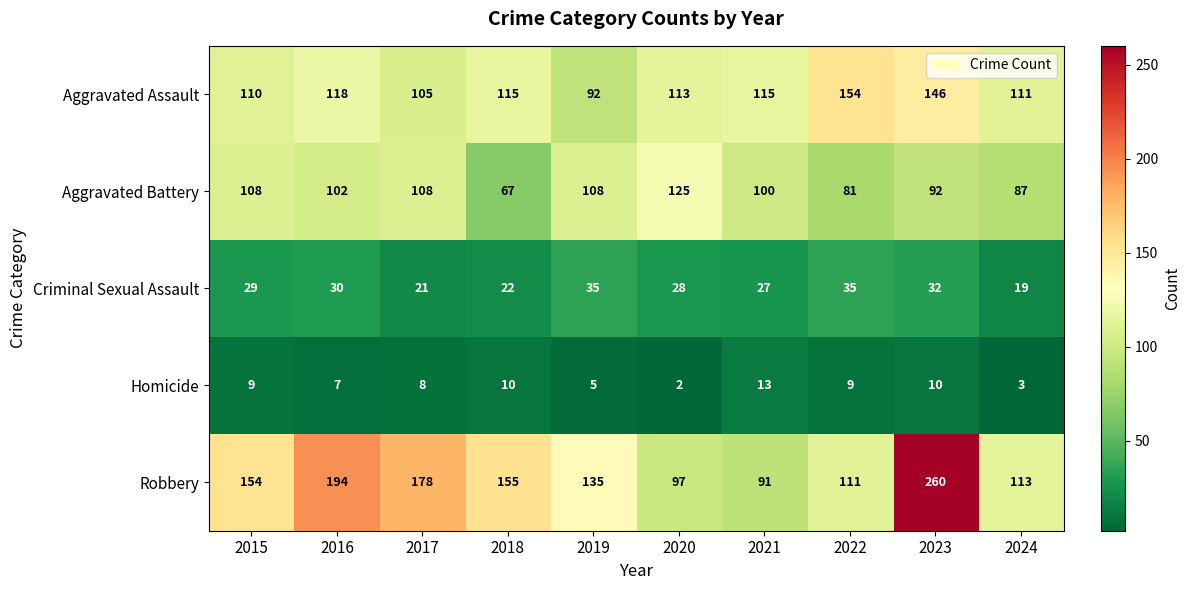

What is the spread (max minus min) of values at 2019?

130